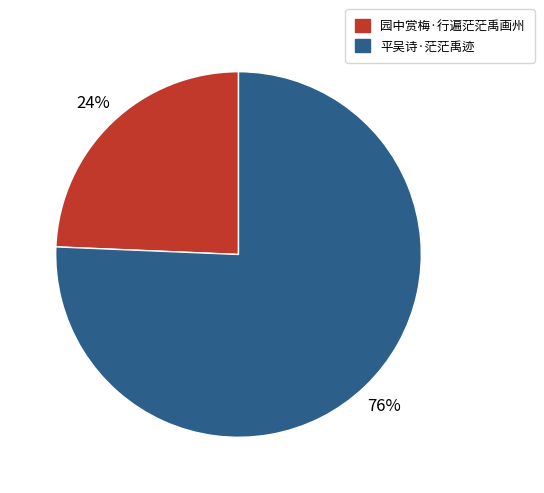

True or false: 园中赏梅·行遍茫茫禹画州 accounts for 24% of the total.

True